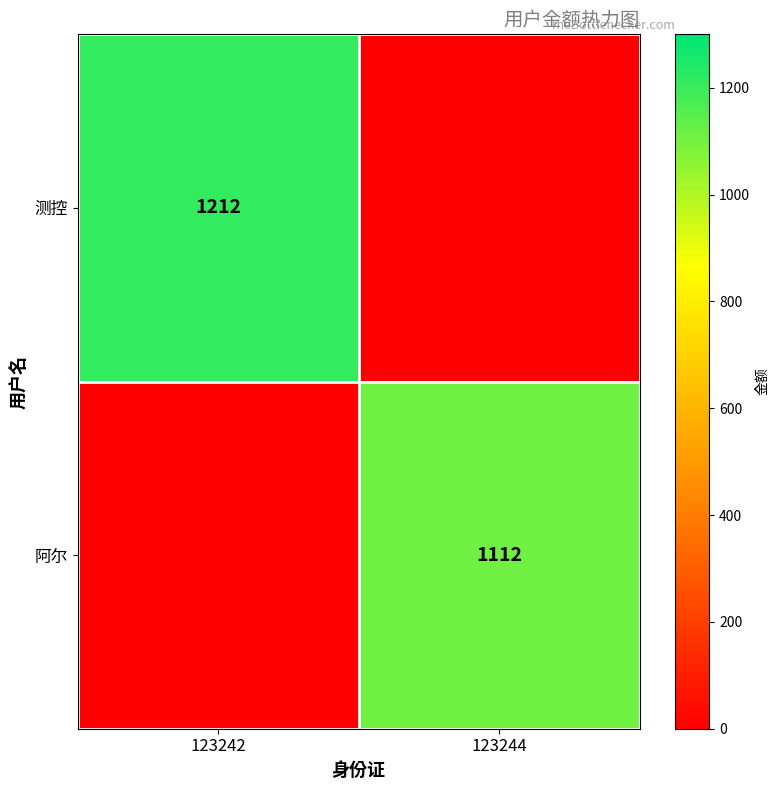

Is it true that 测控 equals 1667 at 123242?

False